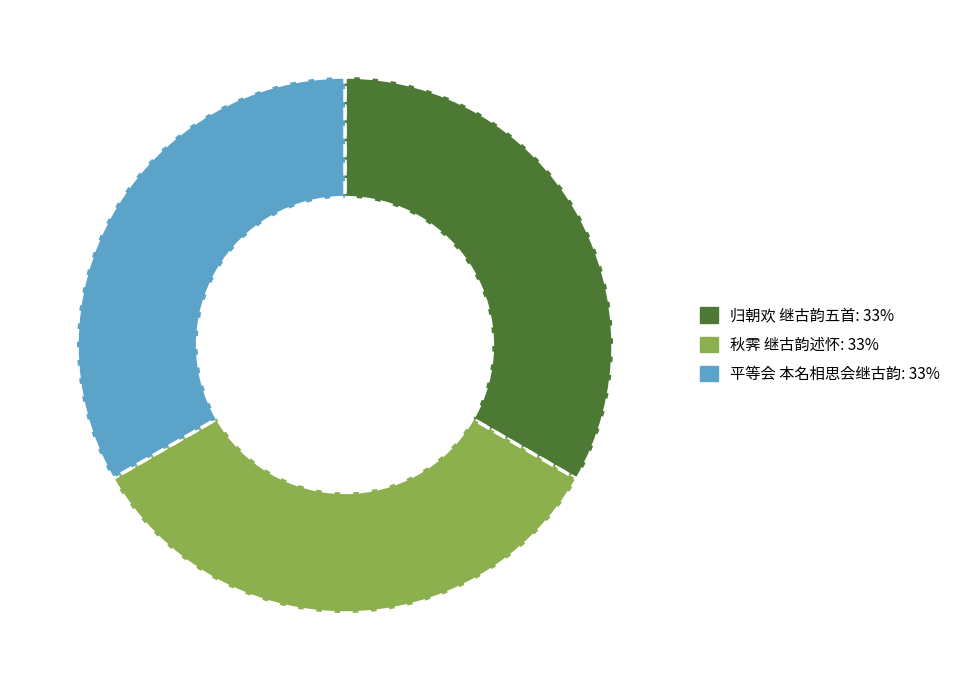

How many segments does this pie chart have?

3